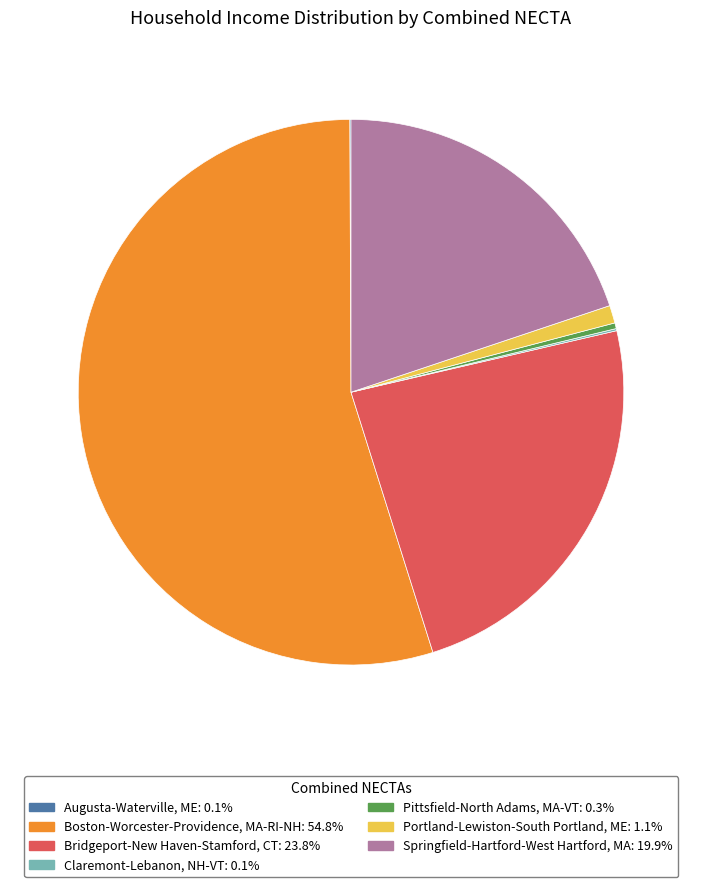

Does Boston-Worcester-Providence, MA-RI-NH: 54.8% represent more than half of the total?

Yes